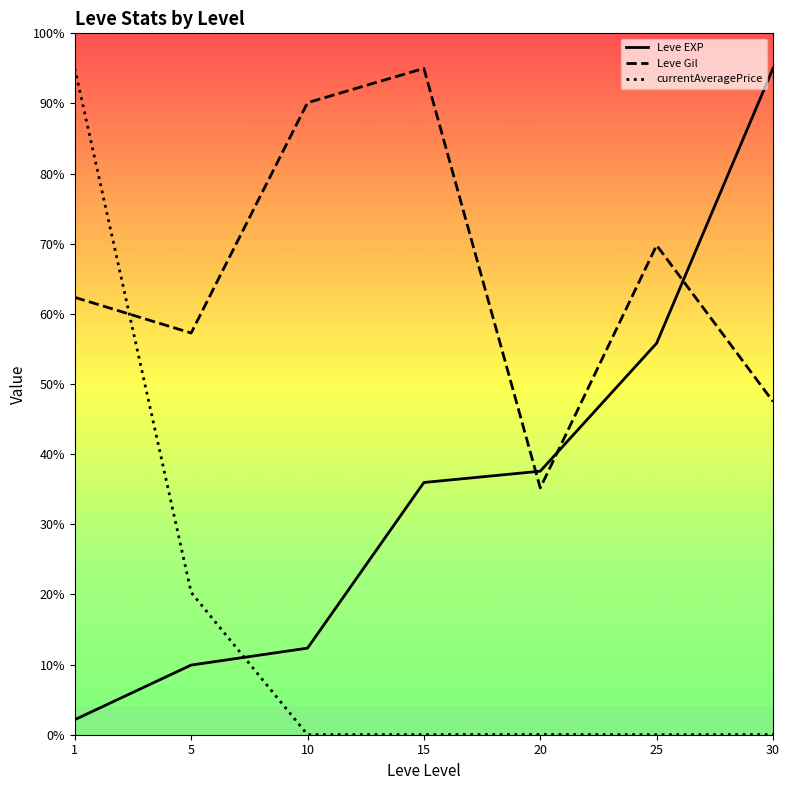

What is the difference between the second highest and second lowest values in the currentAveragePrice series?

20.3